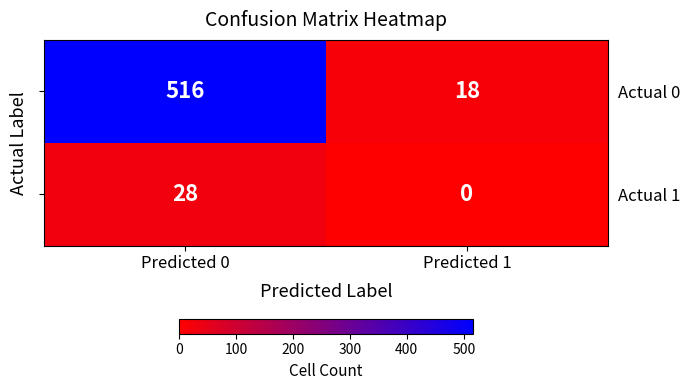

Which category has the lowest value across all series?

Predicted 1